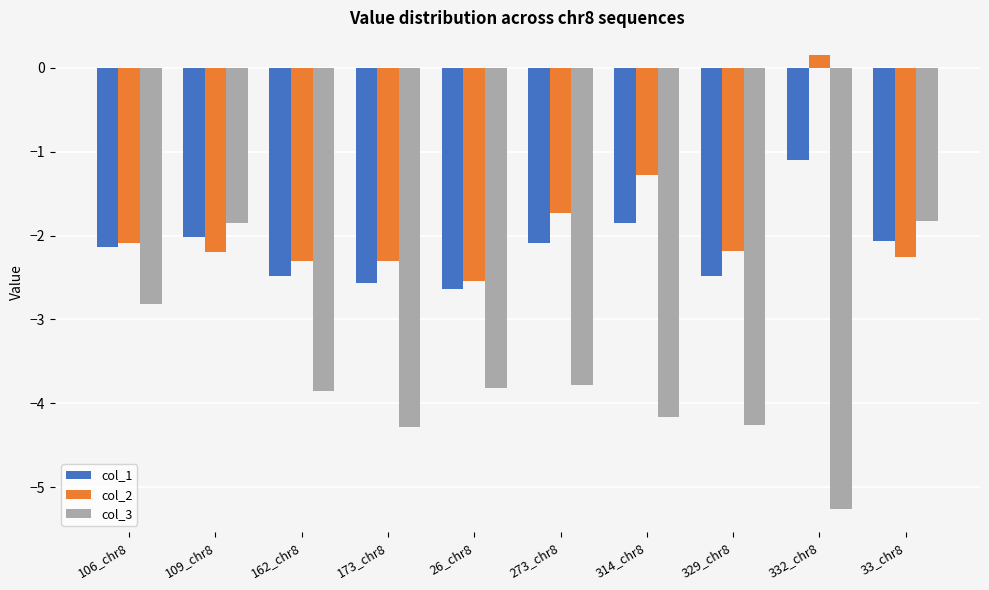

At which category does the chart reach its minimum across all series?

332_chr8